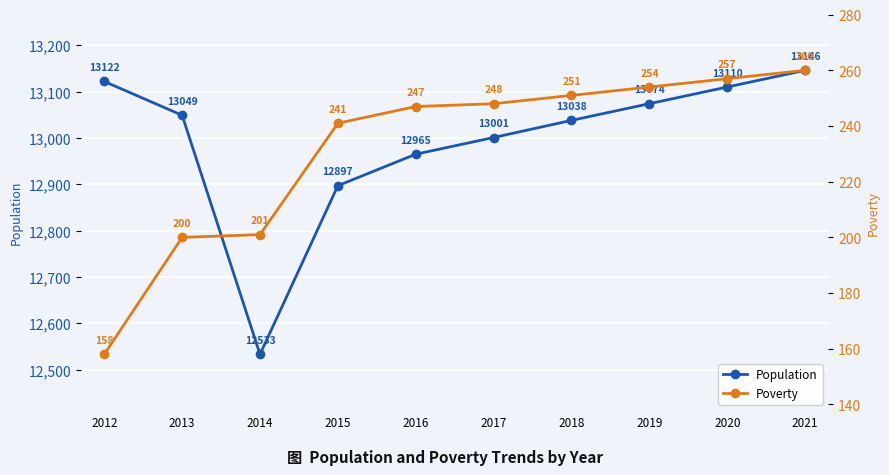

True or false: Poverty and Population intersect in this chart.

False